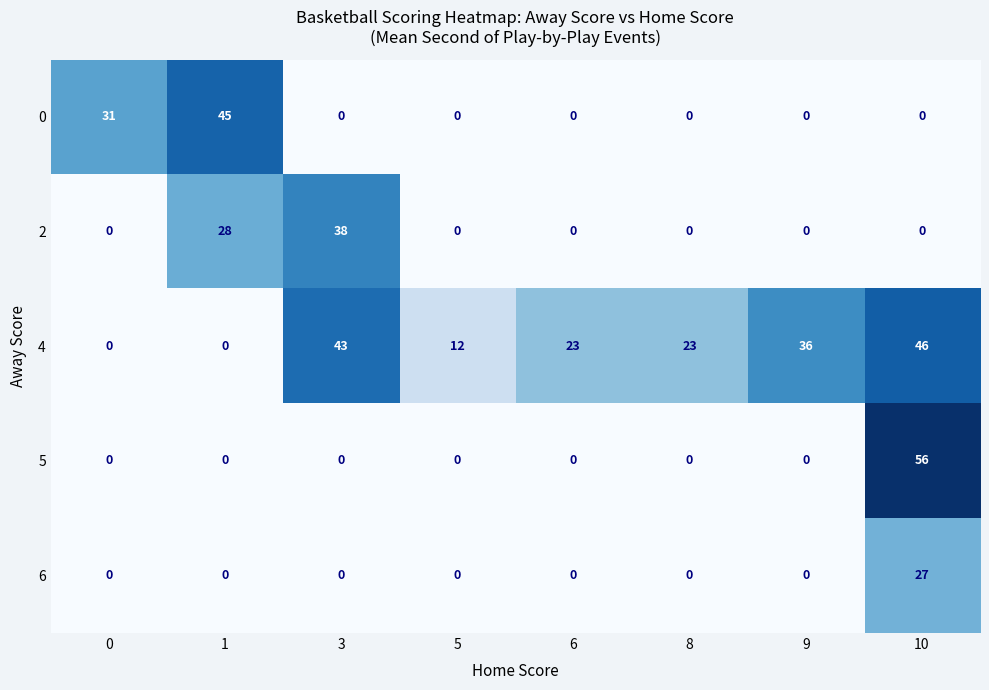

The value of 6 at 10 is 38. True or false?

False